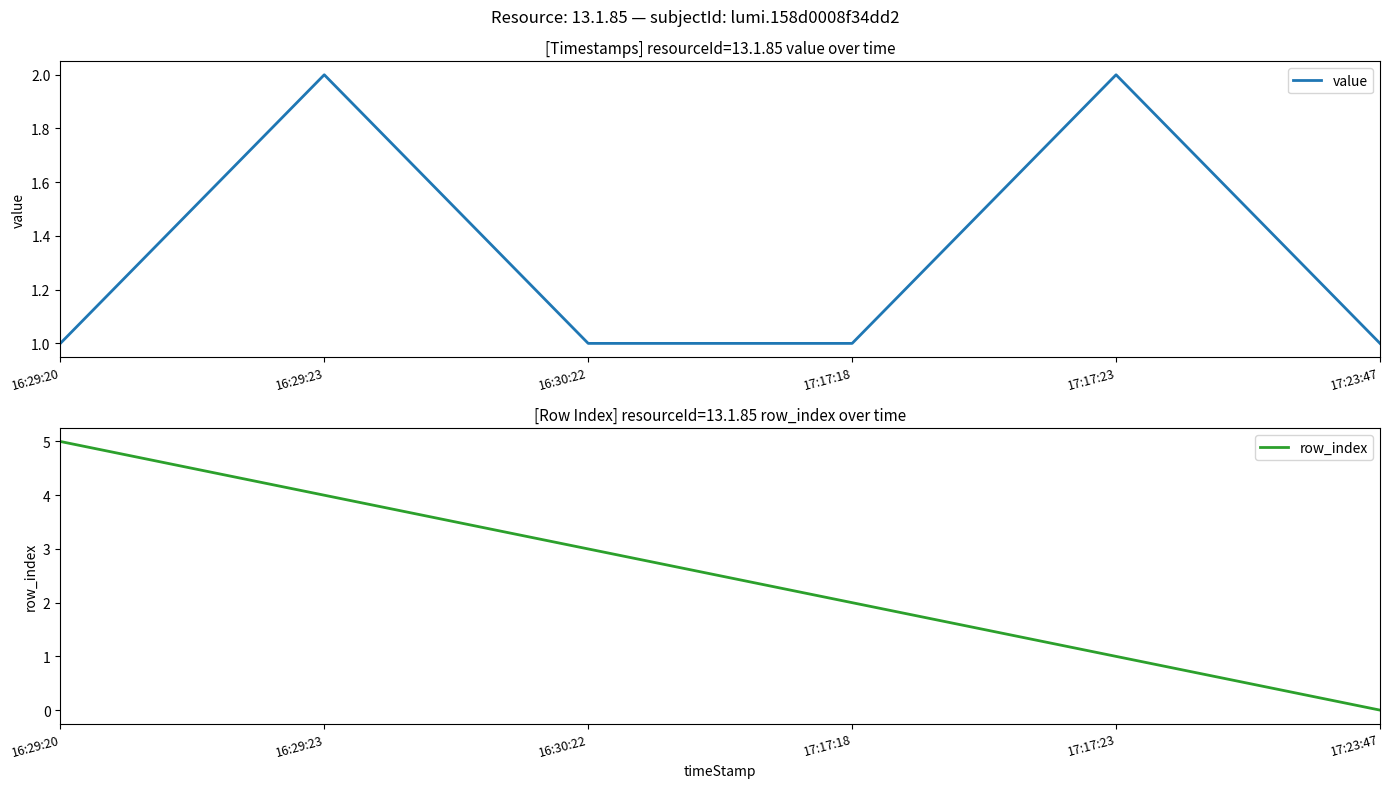

What position from the right is 17:17:18?

3